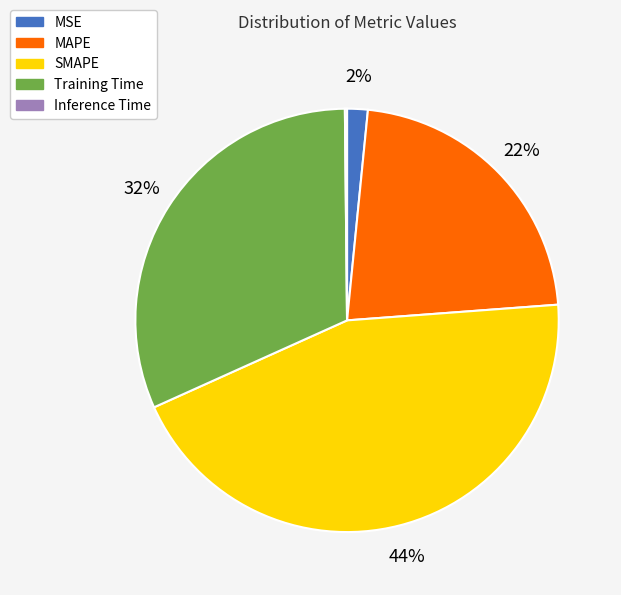

To the nearest percent, what percentage of the pie is MSE?

2%